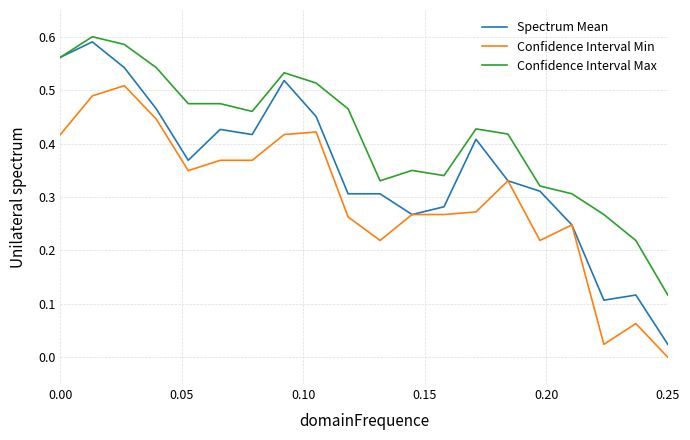

Which series has the largest total across all categories?

Confidence Interval Max